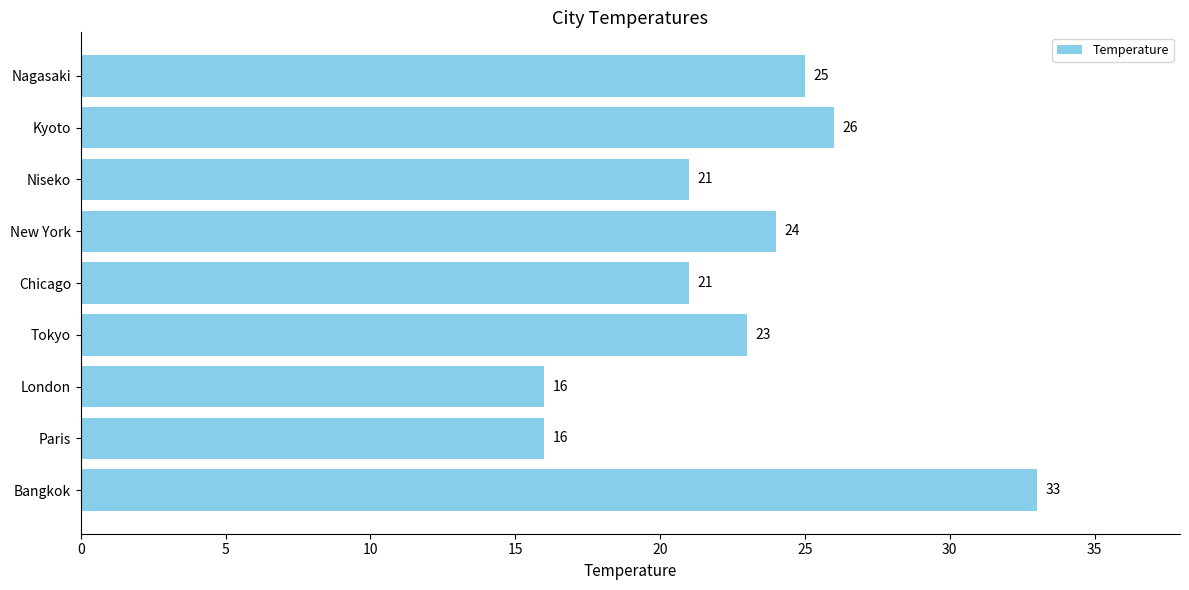

Read the value at Bangkok.

33